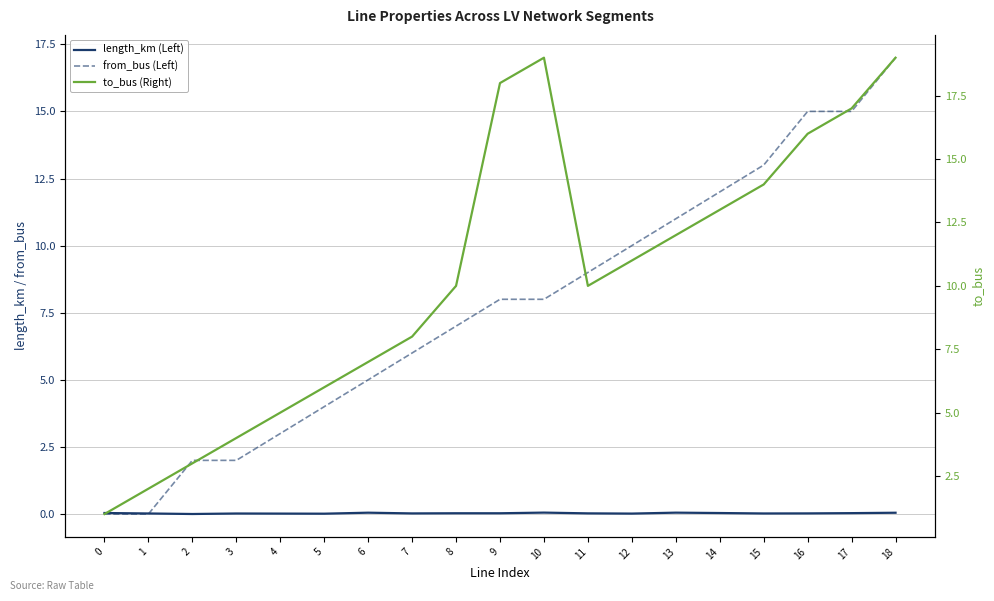

Is it true that from_bus (Left) equals -7.7 at 1?

False